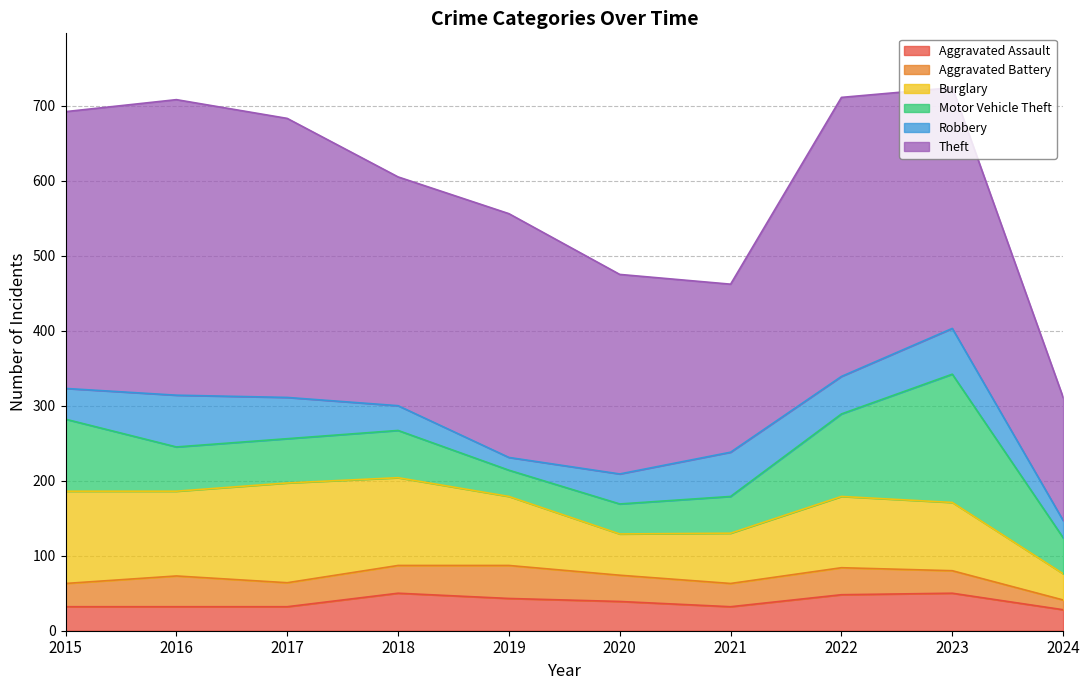

True or false: Aggravated Battery has more than 2 points higher than both neighbors.

True